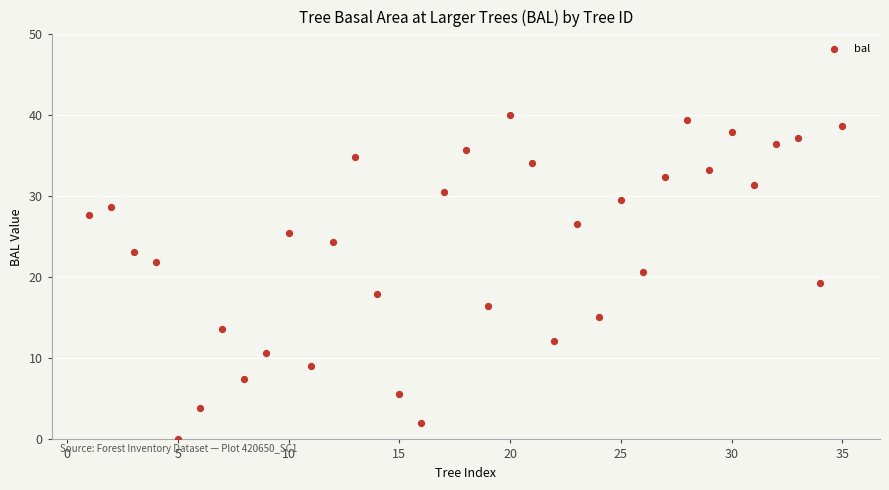

What is the range of Y values (max minus min)?

40.1